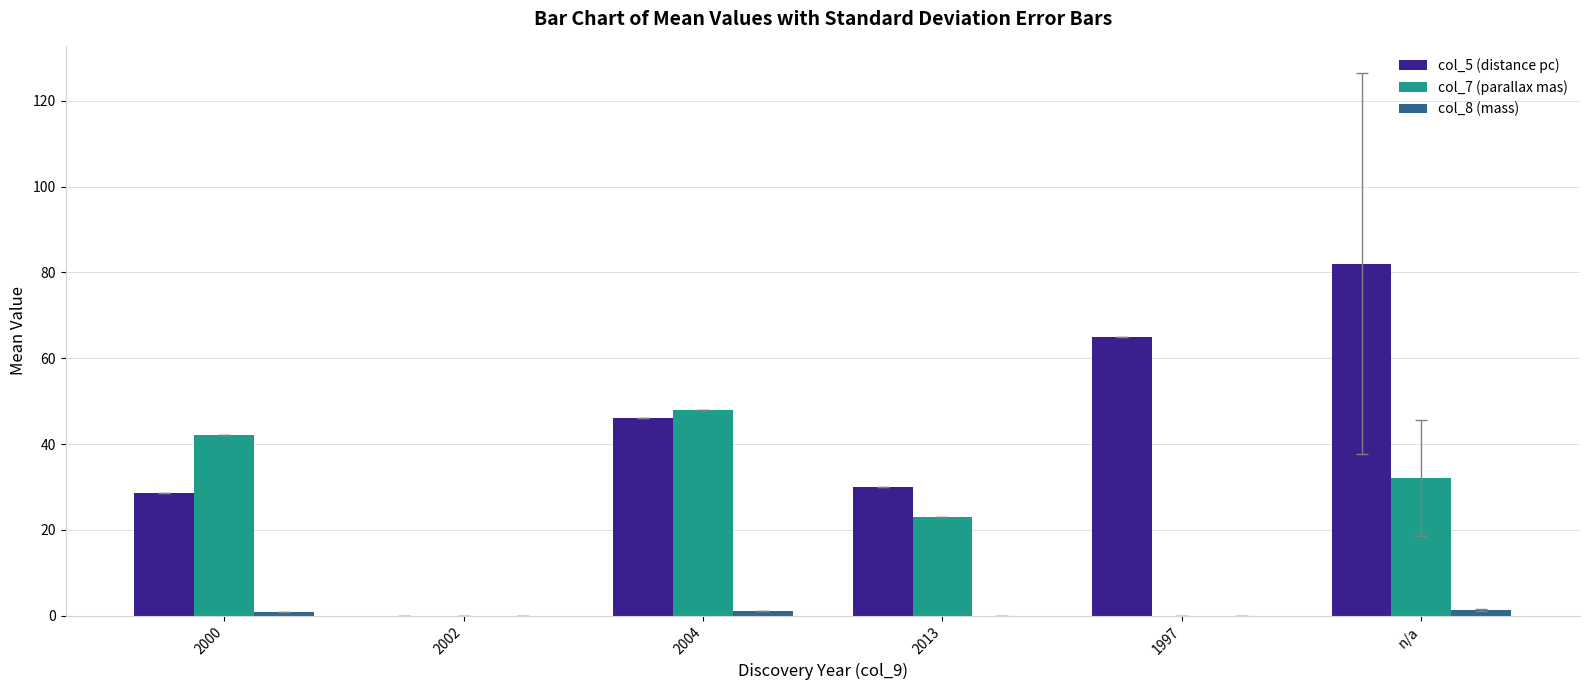

Between 2002 and 1997, which series saw the biggest shift?

col_5 (distance pc)